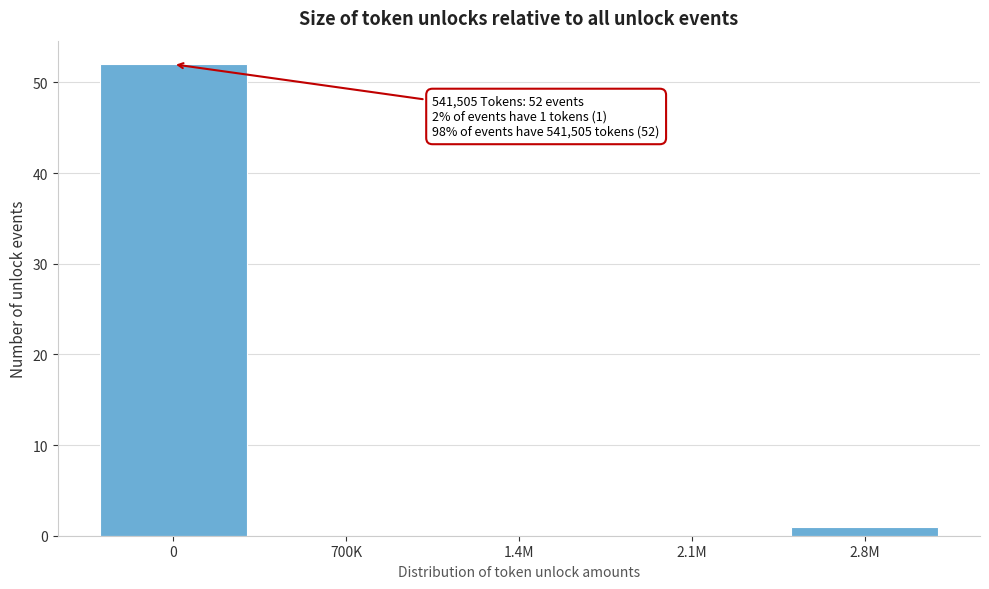

Reading left to right, transcribe all the data shown in this chart.

0=52	700K=0	1.4M=0	2.1M=0	2.8M=1